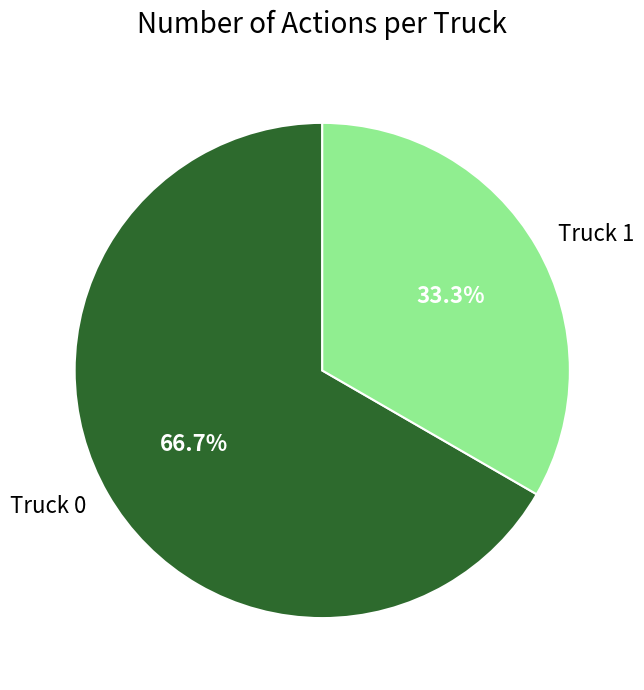

Which has a higher value, Truck 1 or Truck 0?

Truck 0